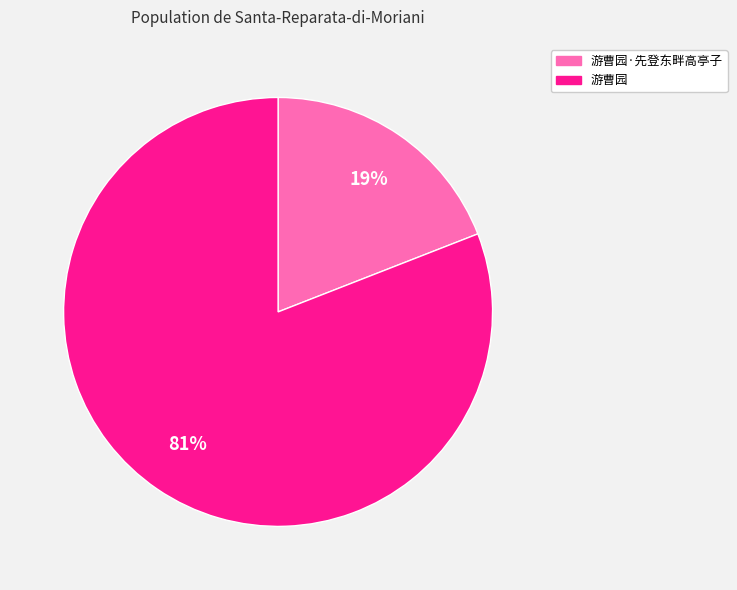

How many slices are in this pie chart?

2